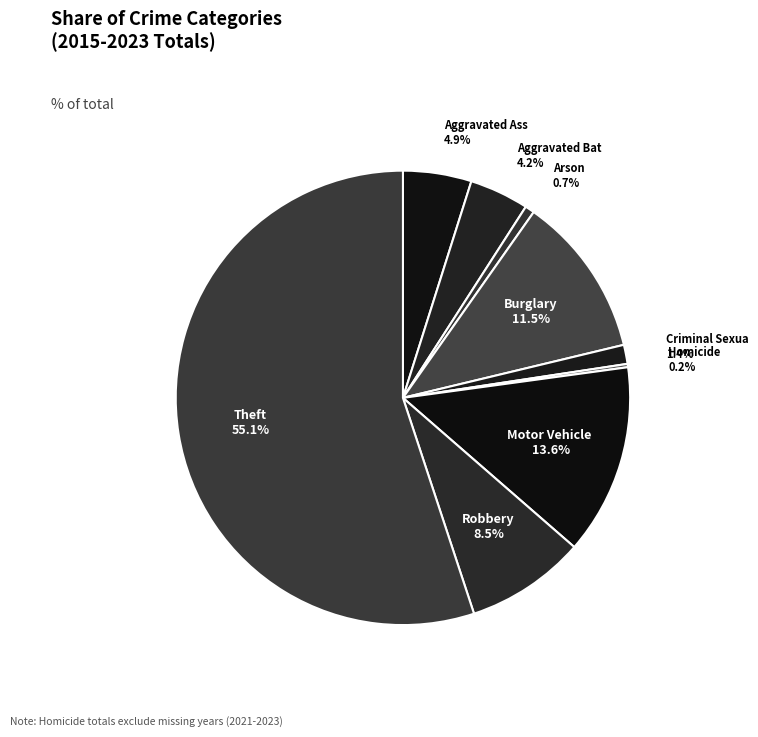

Rank the categories by value from highest to lowest.

Theft, Motor Vehicle Theft, Burglary, Robbery, Aggravated Assault, Aggravated Battery, Criminal Sexual Assault, Arson, Homicide